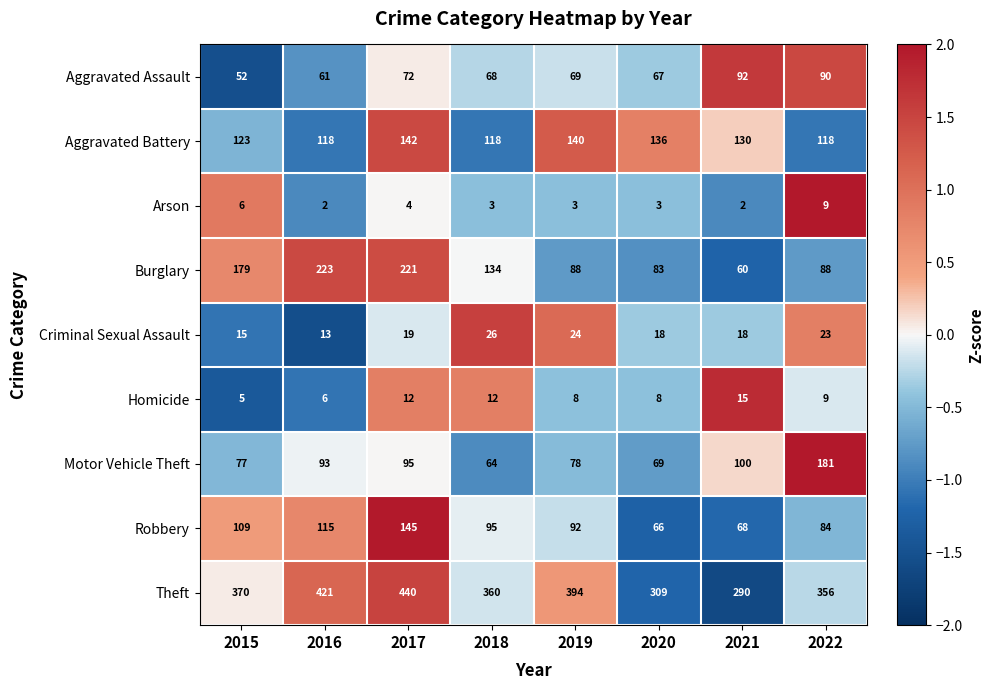

What value does the Theft series have at 2015, to the nearest 5?

370